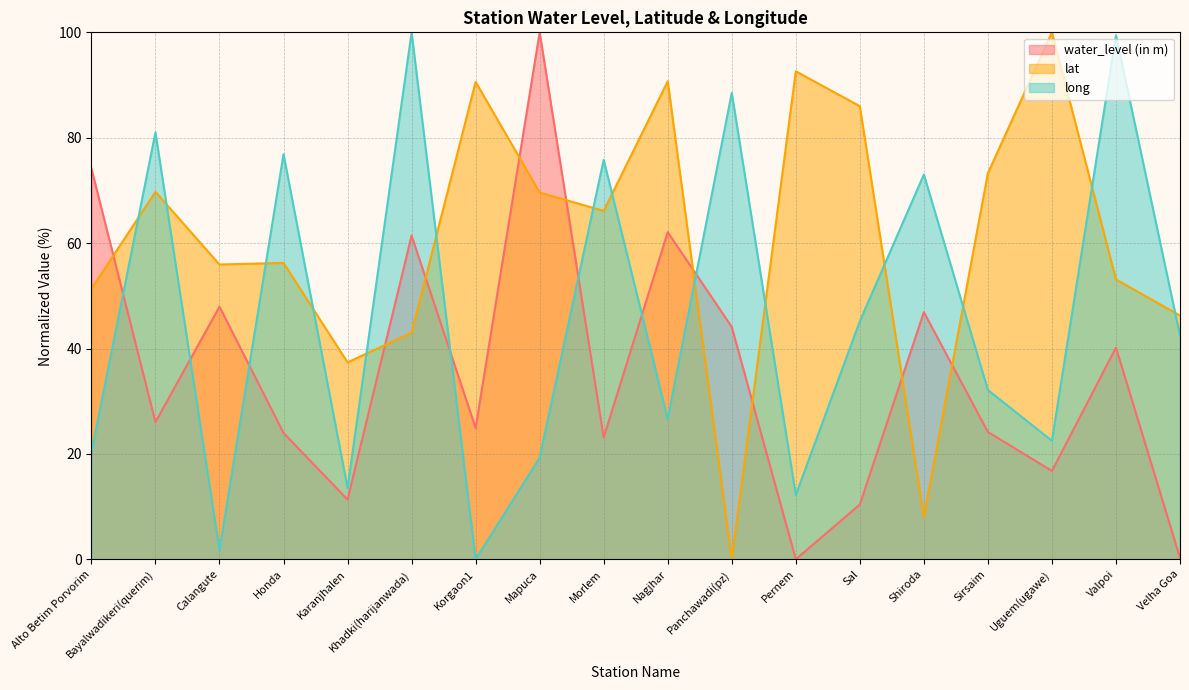

What is the approximate value of lat at Shiroda?

8.0